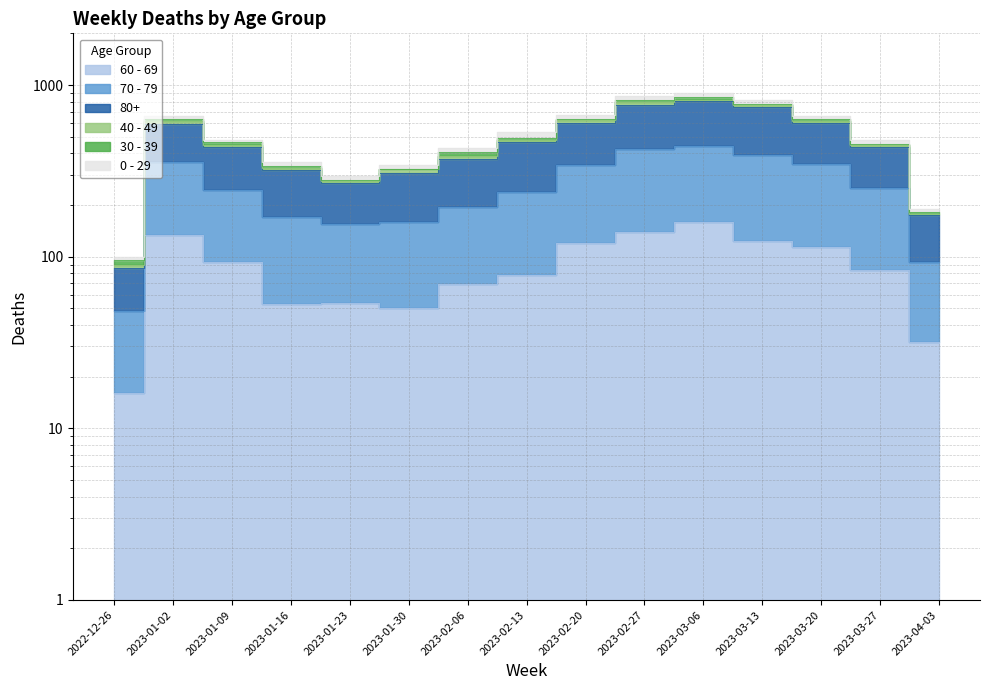

What is the label of the 3rd point from the left?

2023-01-09